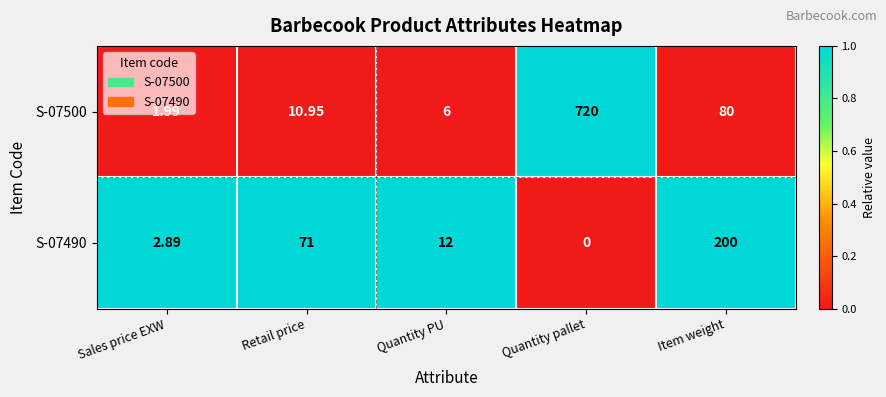

Which label corresponds to the smallest value in the chart?

Quantity pallet